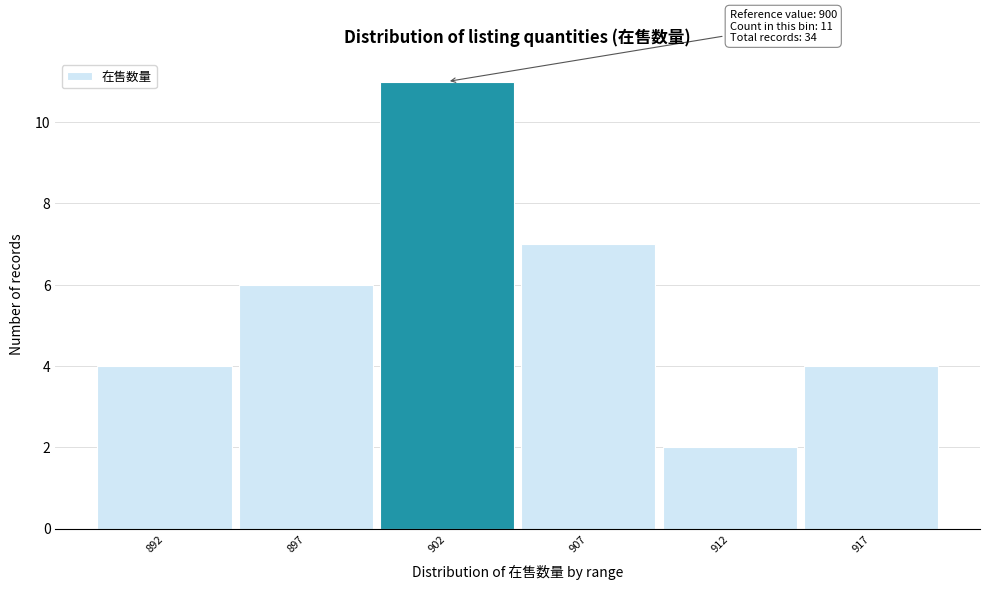

Over which range of the x-axis is the bar tallest?

899.5 to 904.5